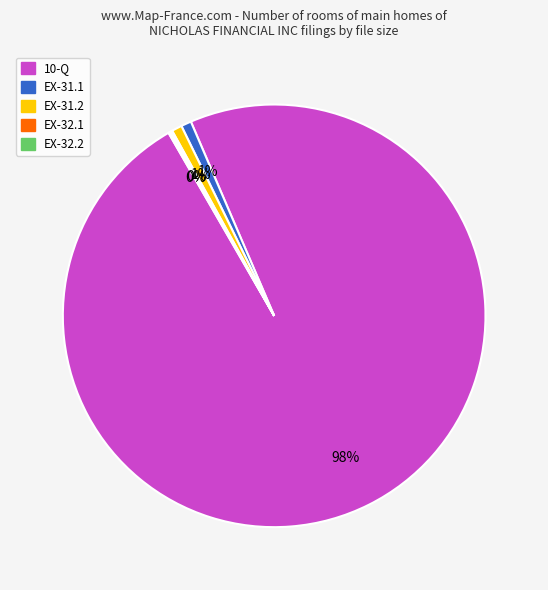

Which category accounts for the majority?

10-Q